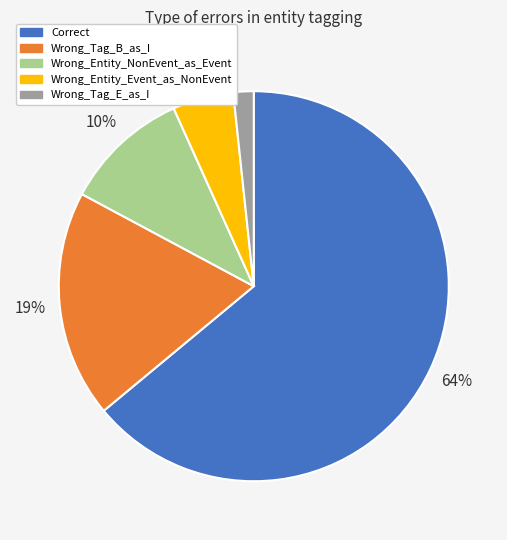

What is the largest slice in the pie chart?

Correct